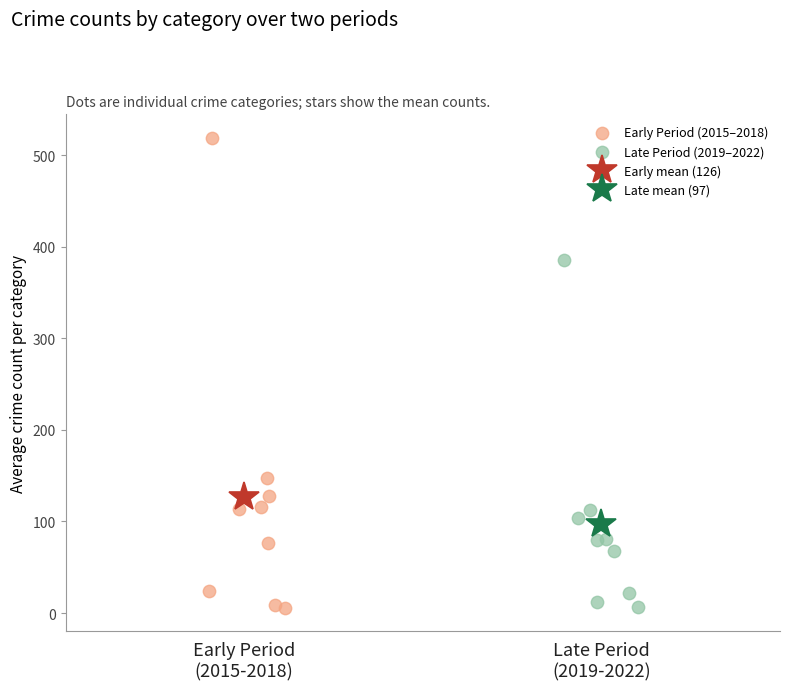

Which series has the widest spread of Y values?

Early Period (2015–2018)